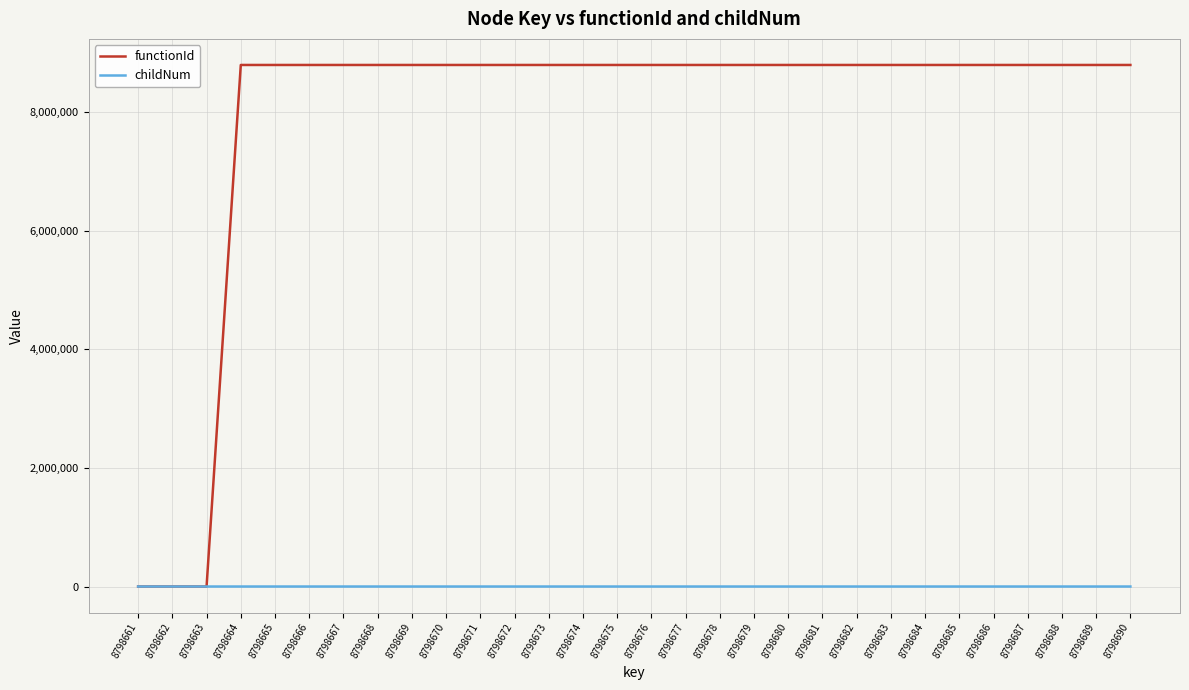

Which series has the largest range (max minus min)?

functionId